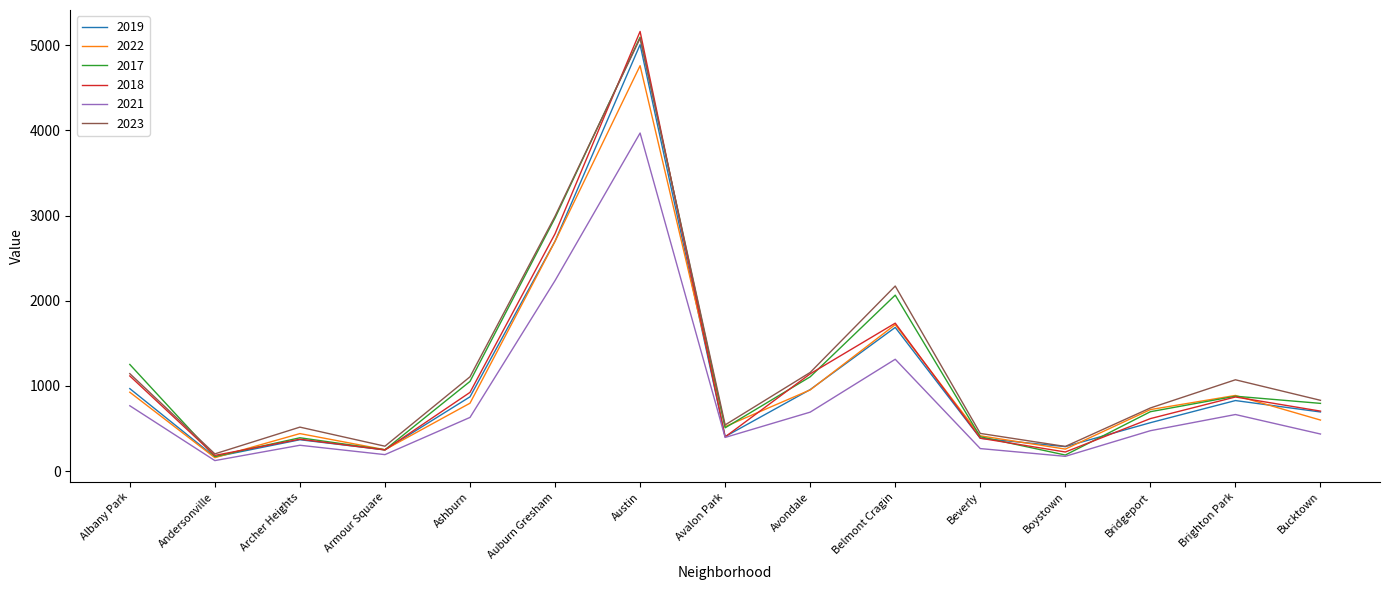

Which series has the widest spread of values?

2018